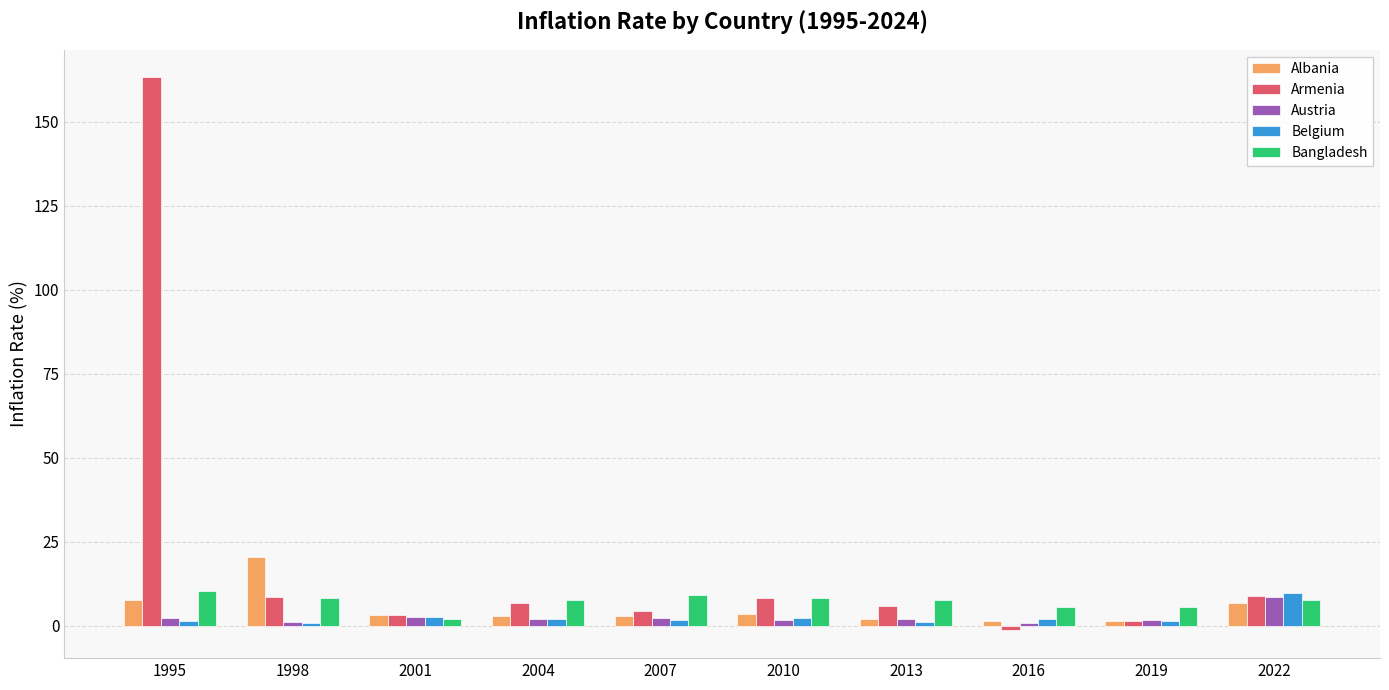

The Belgium series shows 9.6 at 2022. True or false?

True